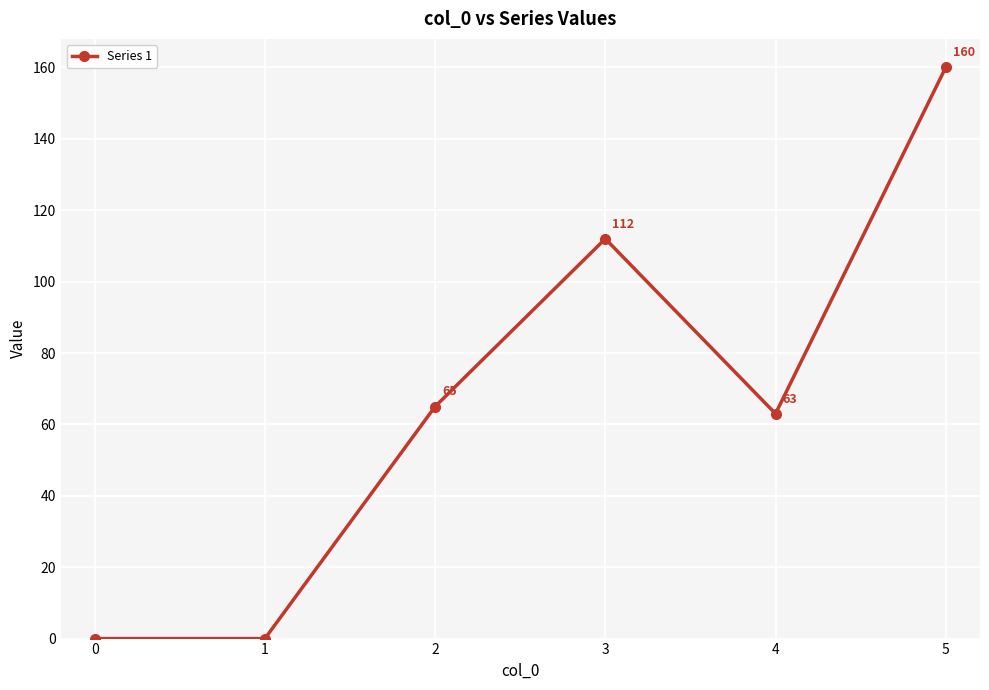

How many values are between 0 and 112?

5